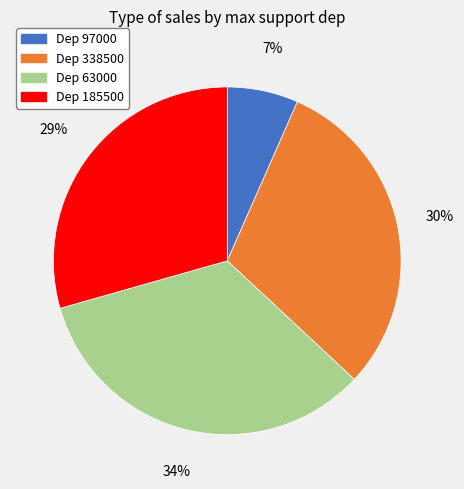

Is there any slice that represents more than half of the pie?

No